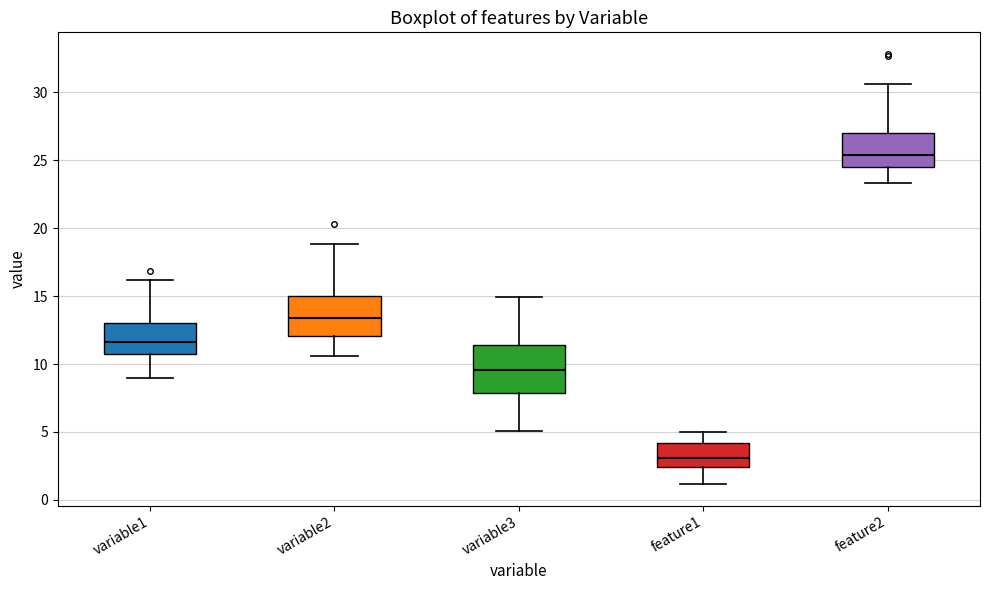

Reading left to right, transcribe this box plot: for each box, give where its median line is, the range the box spans, and where its two whiskers end, as read against the y-axis. The values are not printed on the chart, so give them approximately, as read against the axis.

variable1: median 11.5, box 10.5 to 13.0, whiskers 9.0 to 16.0
variable2: median 13.5, box 12.0 to 15.0, whiskers 10.5 to 19.0
variable3: median 9.5, box 8.0 to 11.5, whiskers 5.0 to 15.0
feature1: median 3.0, box 2.5 to 4.0, whiskers 1.0 to 5.0
feature2: median 25.5, box 24.5 to 27.0, whiskers 23.5 to 30.5